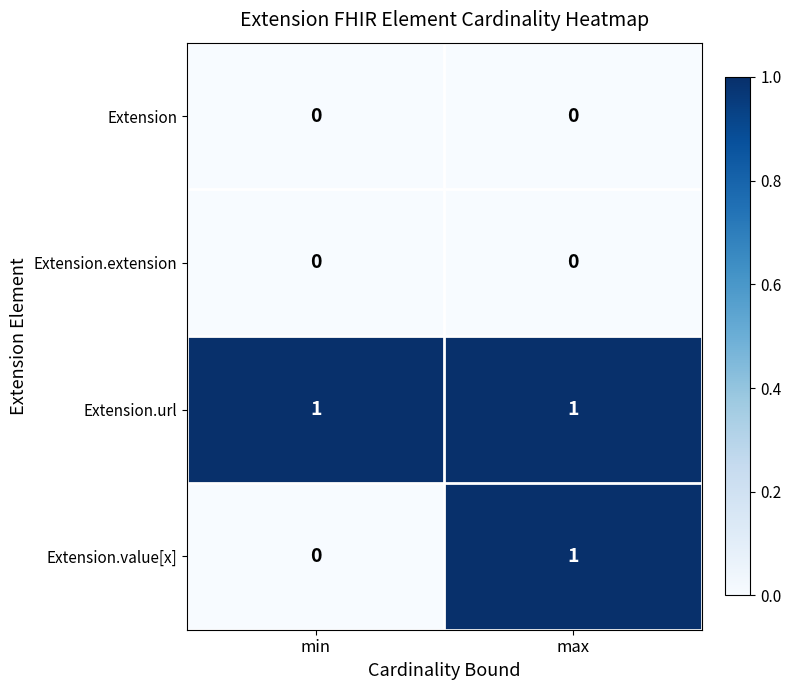

What is the greatest value displayed?

1